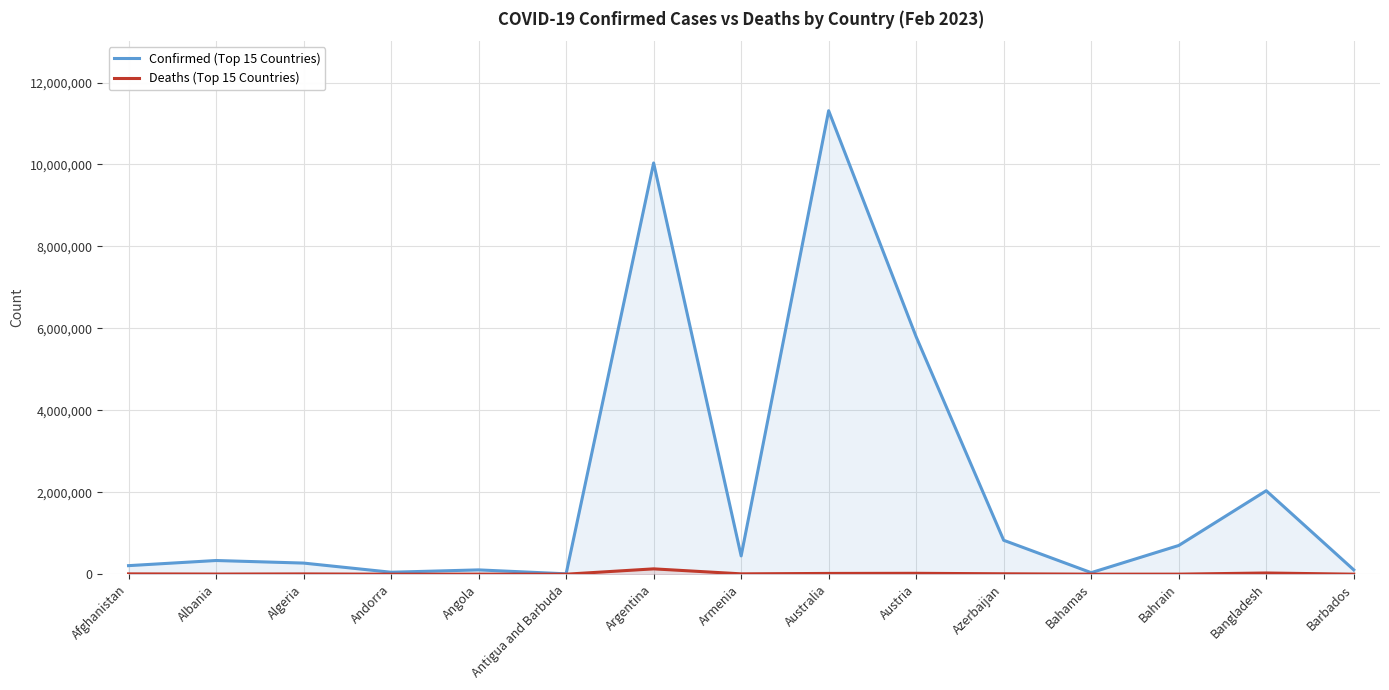

What is the total value across all series at Bahamas?

38324